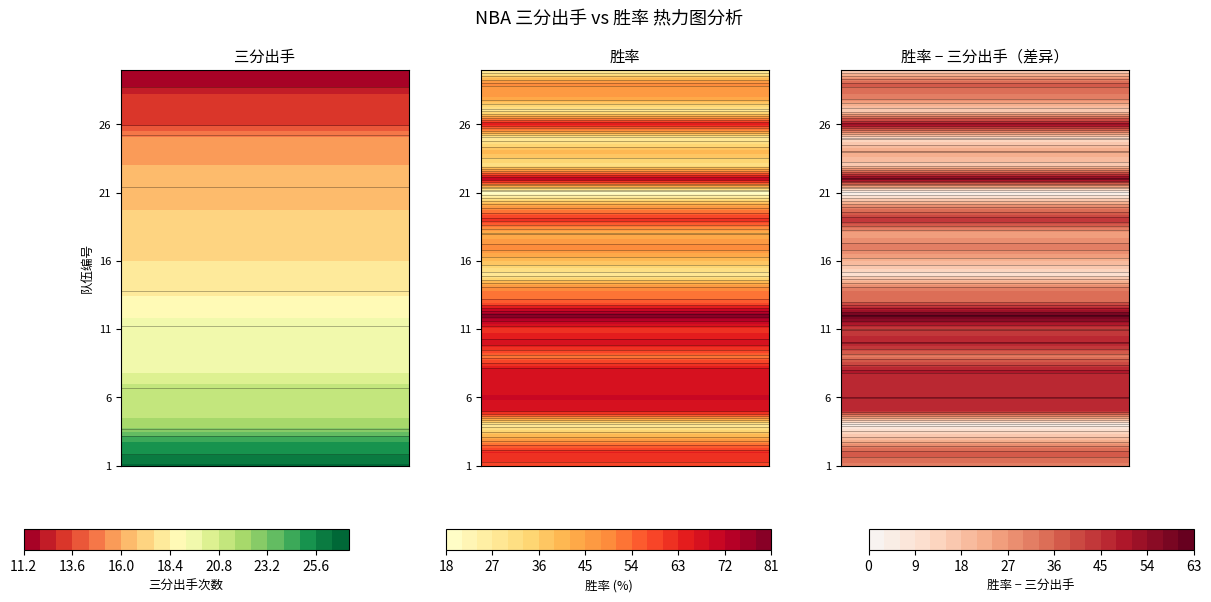

Which series has the largest total across all categories?

12